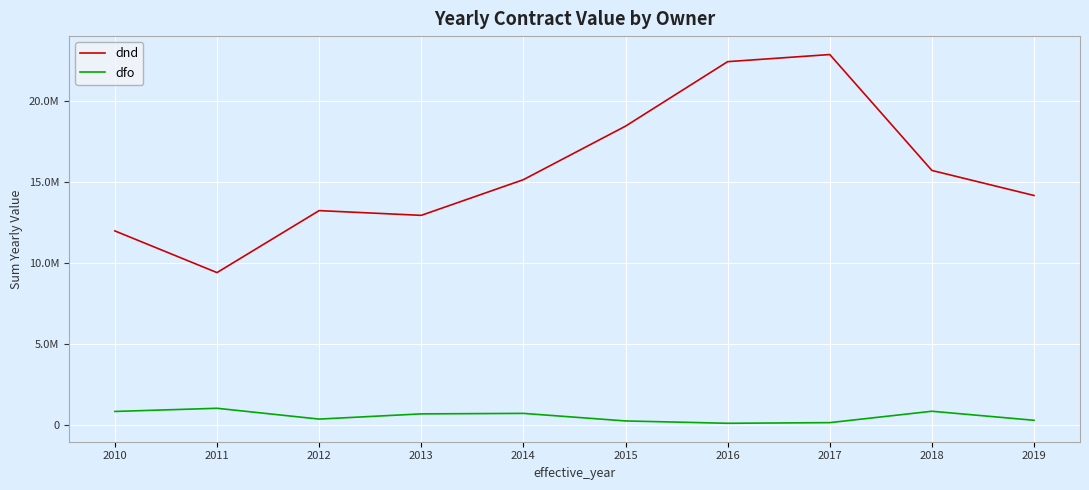

At which label does dnd first exceed 15147277?

2014